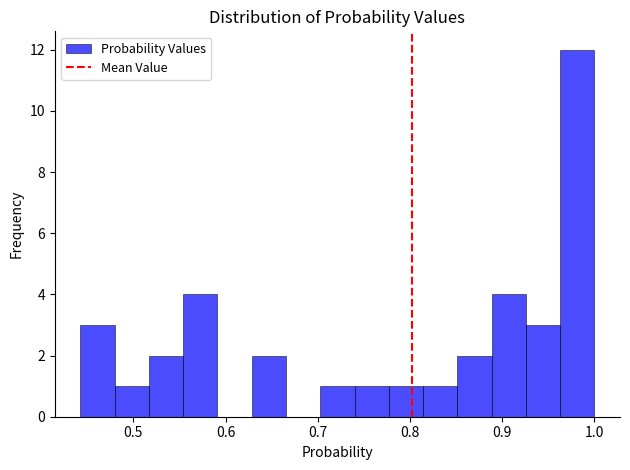

Read against the x-axis, roughly where is the centre of the tallest bar?

0.98